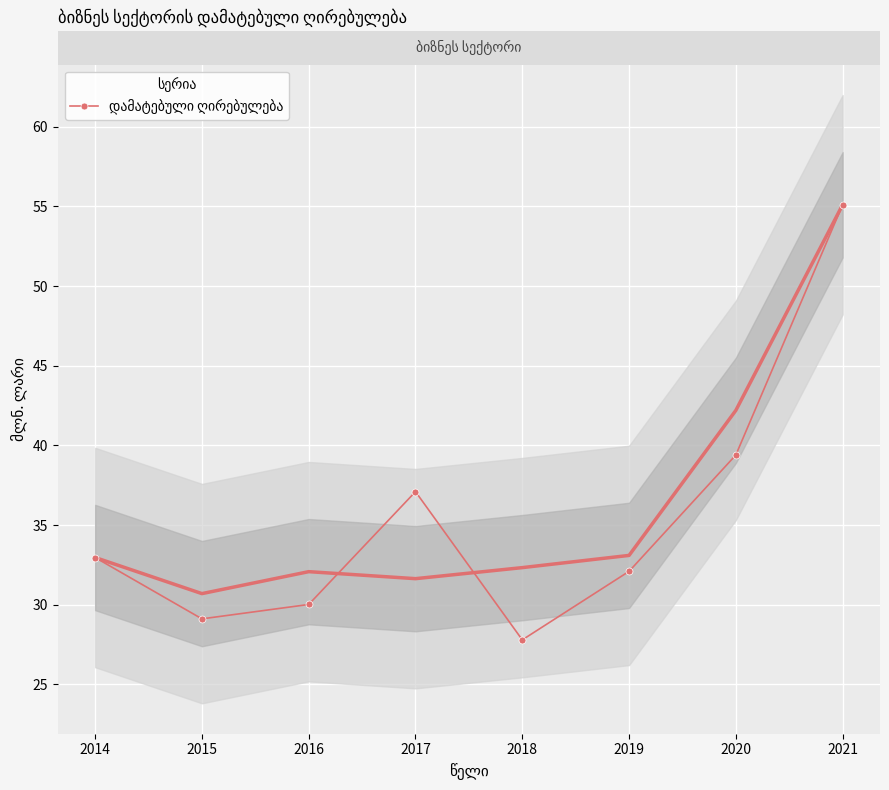

What is the value of the 4th point from the left?

37.1